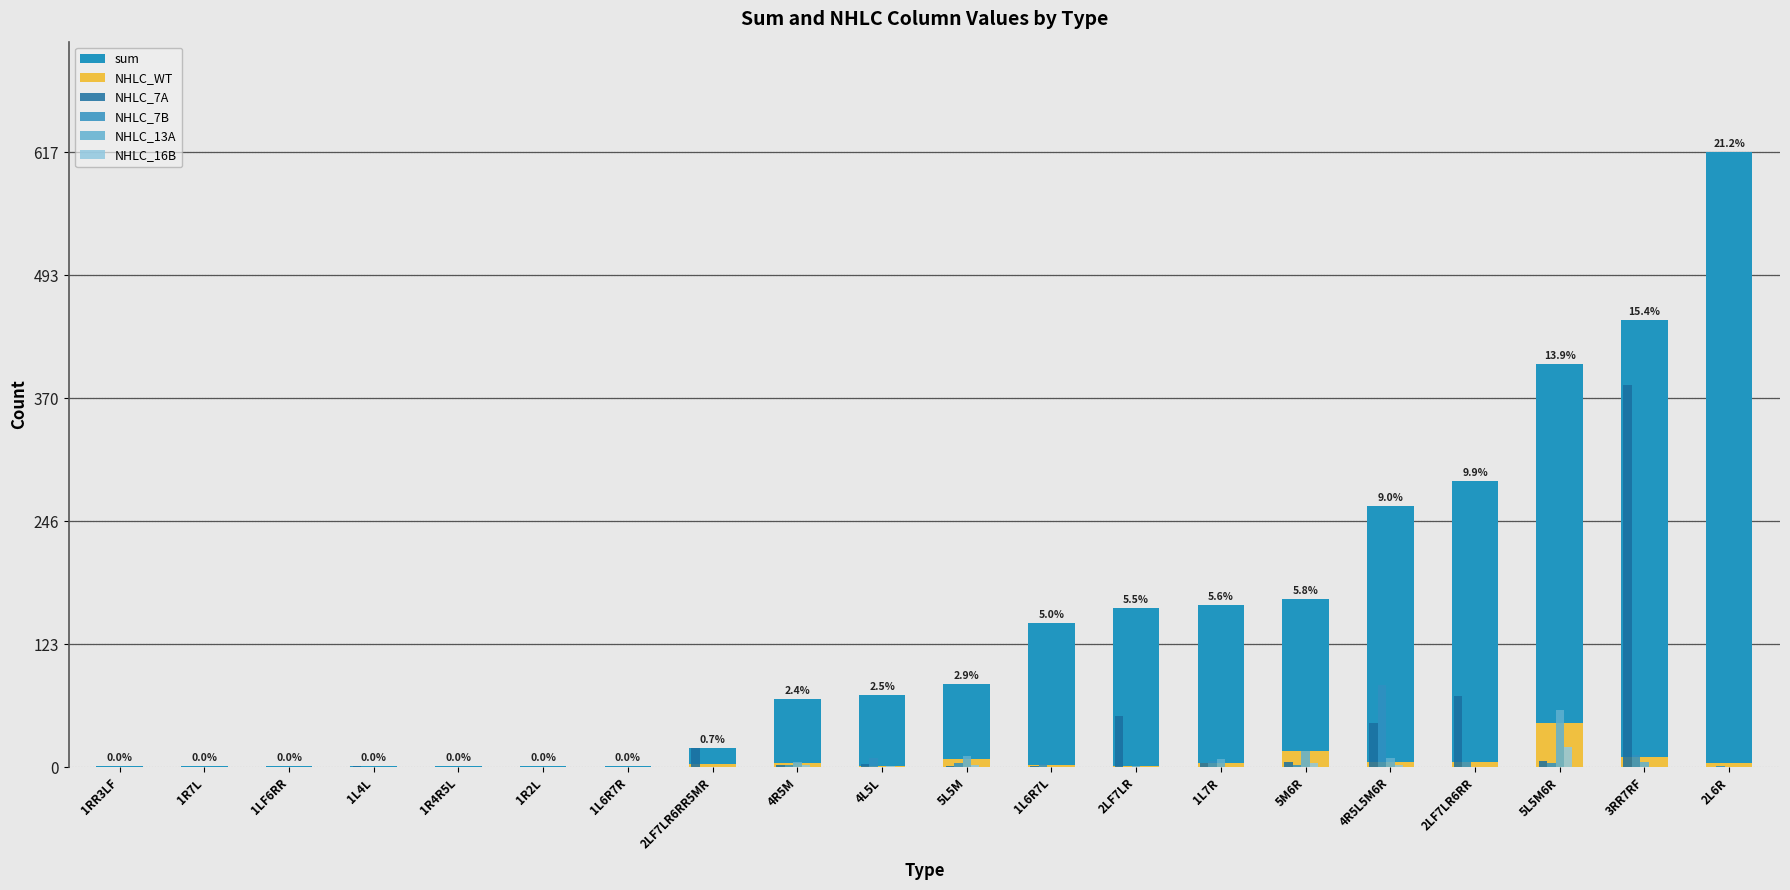

How many groups of bars are there?

20